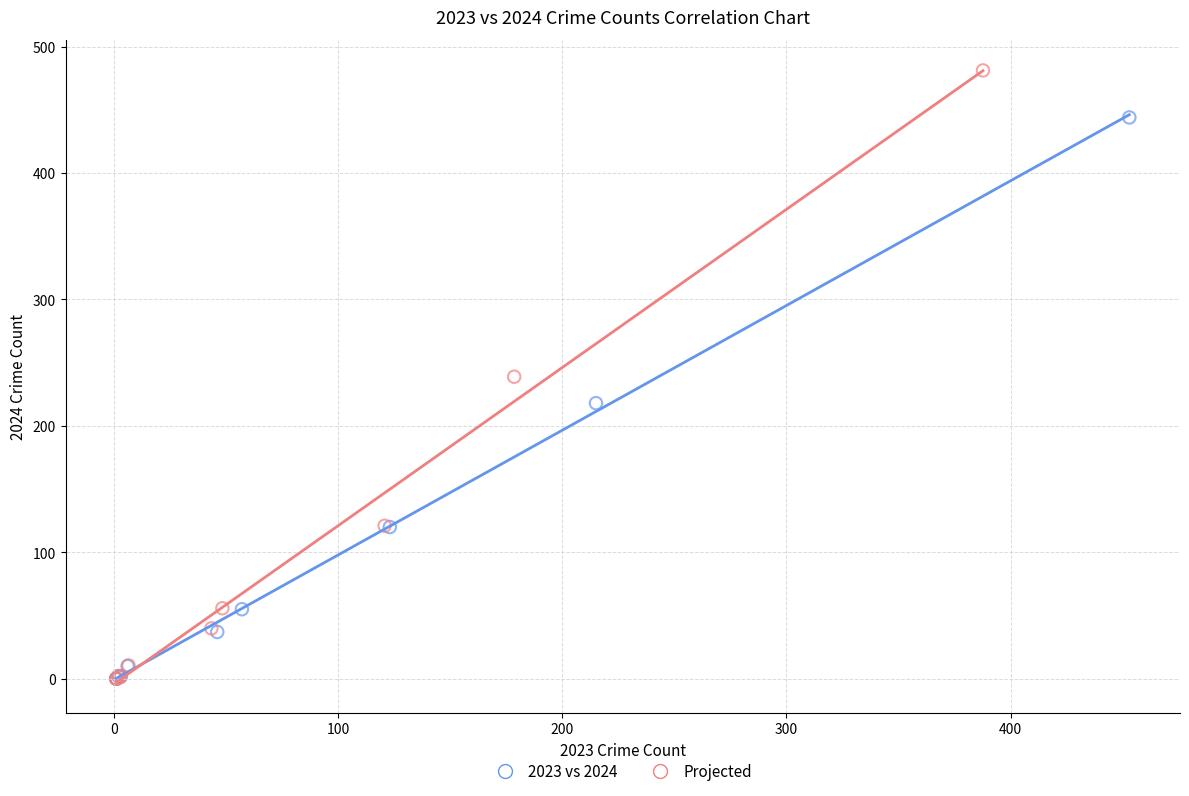

Which series reaches the maximum Y coordinate?

Projected